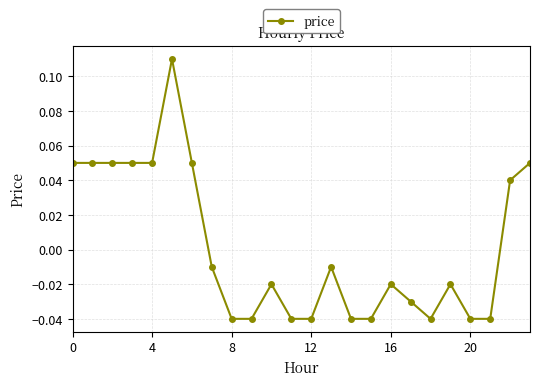

Does the chart have visible grid lines?

Yes